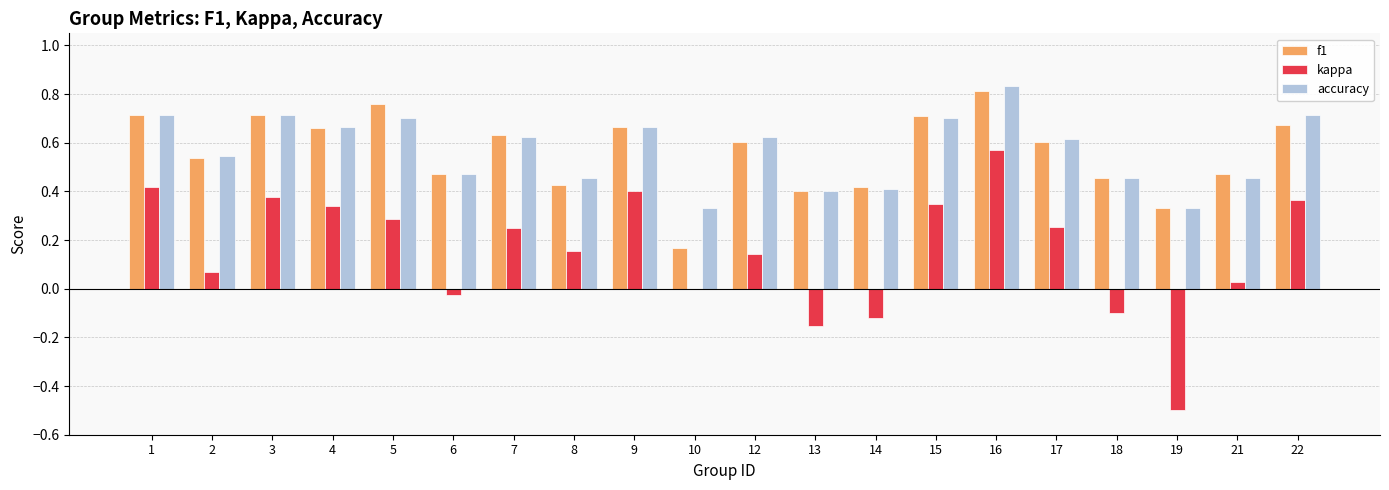

Between 12 and 15, which series saw the biggest shift?

kappa